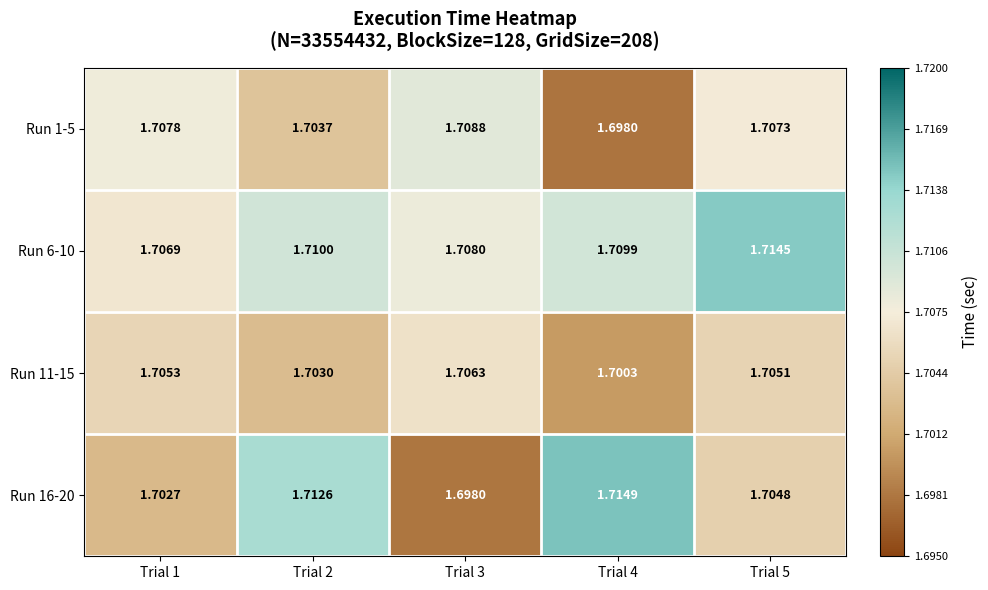

Reading left to right, list all the values displayed in this chart.

Run 1-5: Trial 1=1.7	Trial 2=1.7	Trial 3=1.7	Trial 4=1.7	Trial 5=1.7
Run 6-10: Trial 1=1.7	Trial 2=1.7	Trial 3=1.7	Trial 4=1.7	Trial 5=1.7
Run 11-15: Trial 1=1.7	Trial 2=1.7	Trial 3=1.7	Trial 4=1.7	Trial 5=1.7
Run 16-20: Trial 1=1.7	Trial 2=1.7	Trial 3=1.7	Trial 4=1.7	Trial 5=1.7